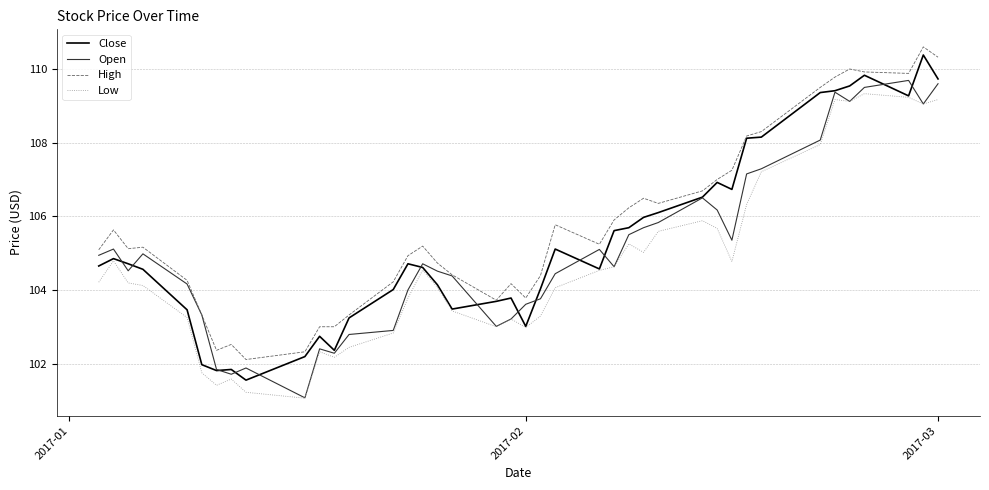

What is the lowest value of the High series?

102.1